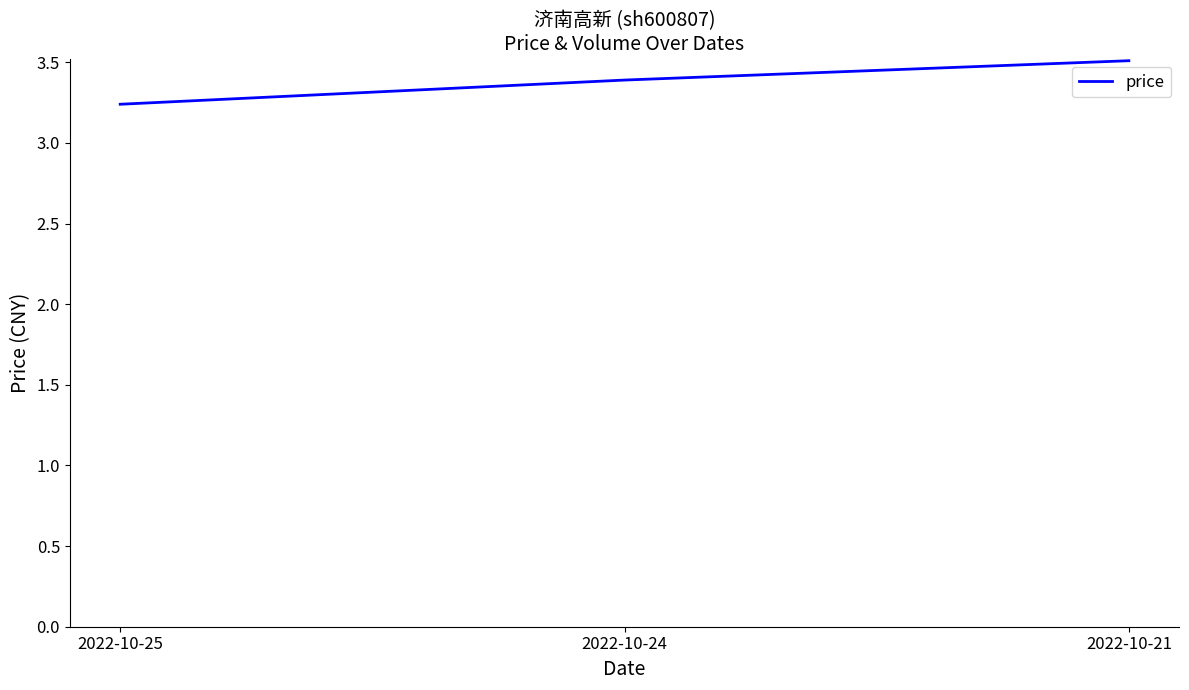

What is the maximum value shown in the chart?

3.5